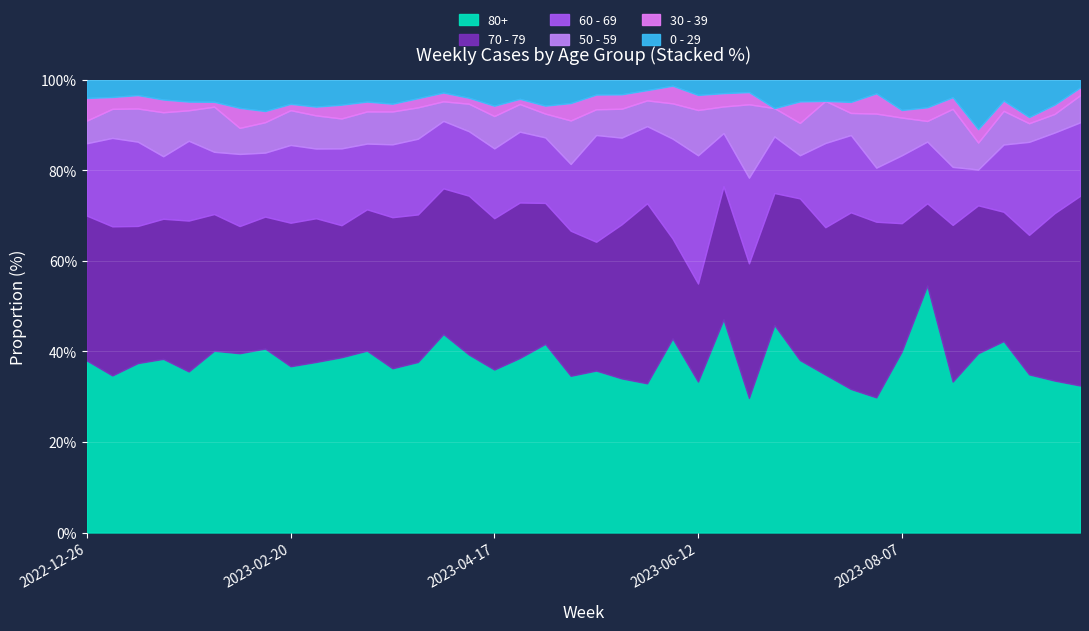

At which category is the sum across all series the highest?

2023-03-06